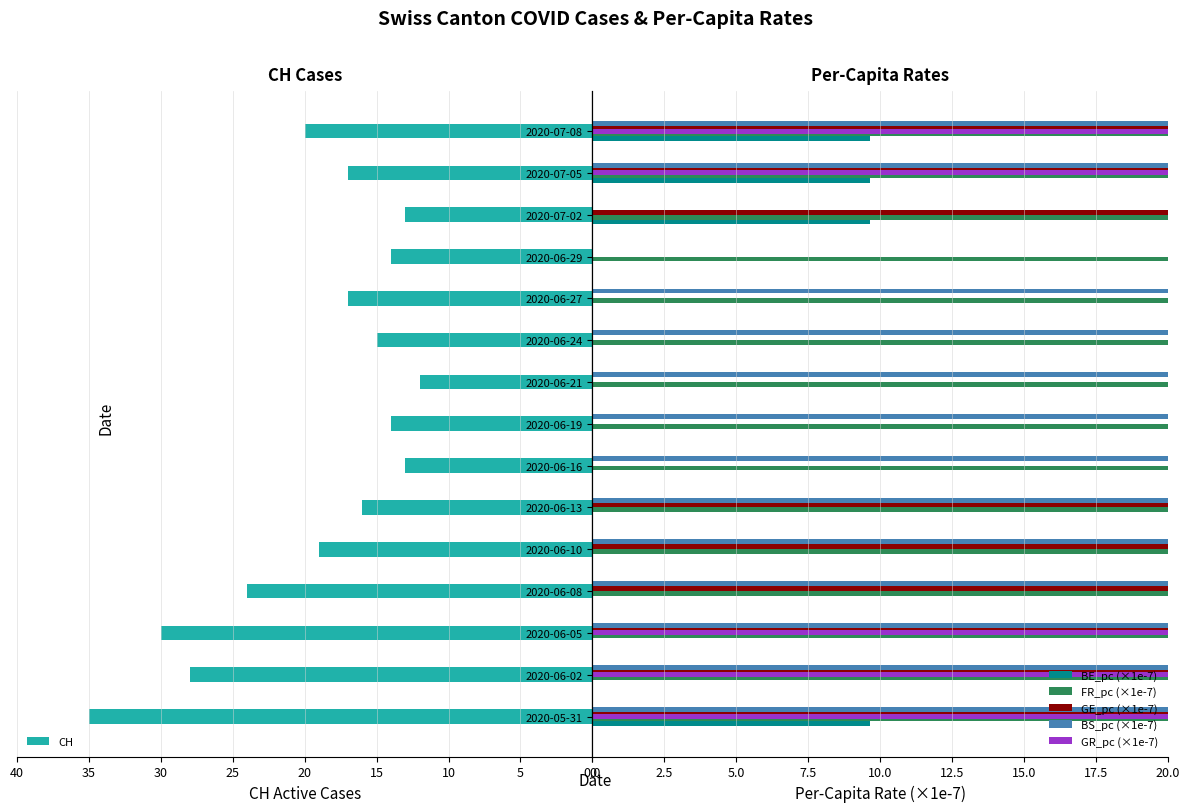

True or false: CH has a value of 14 at 2020-06-29.

True